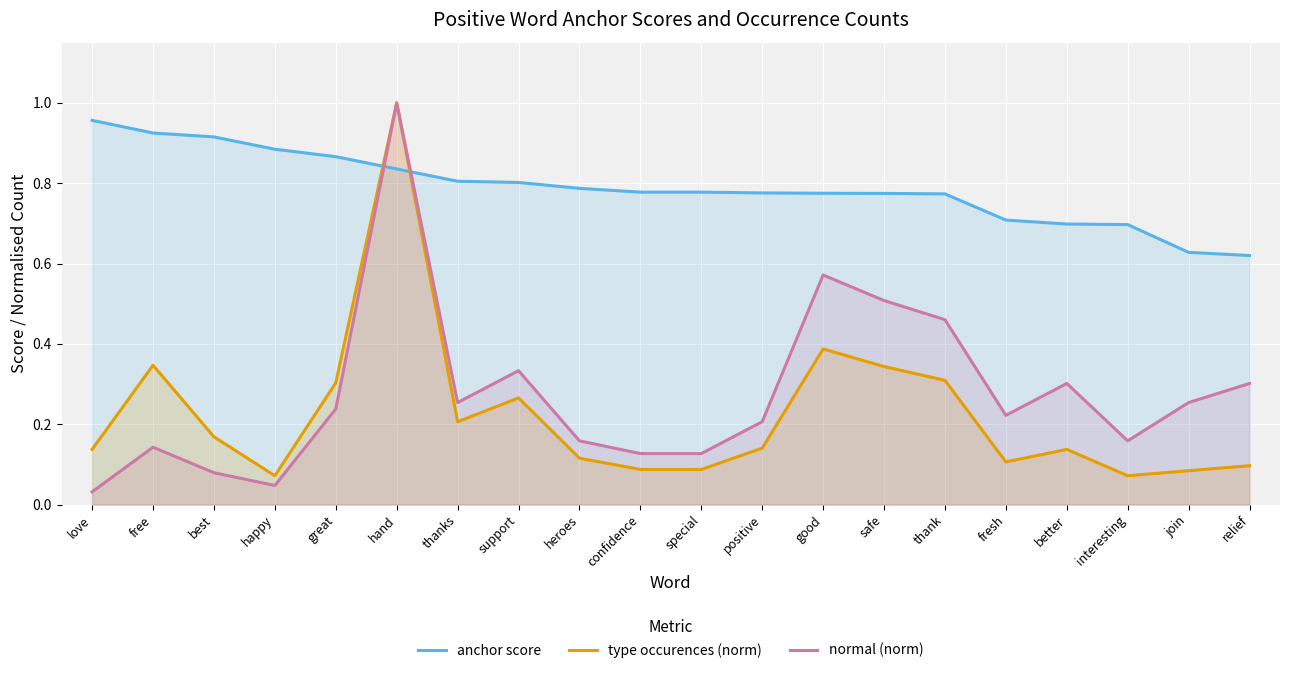

How many lines are shown in the chart?

3